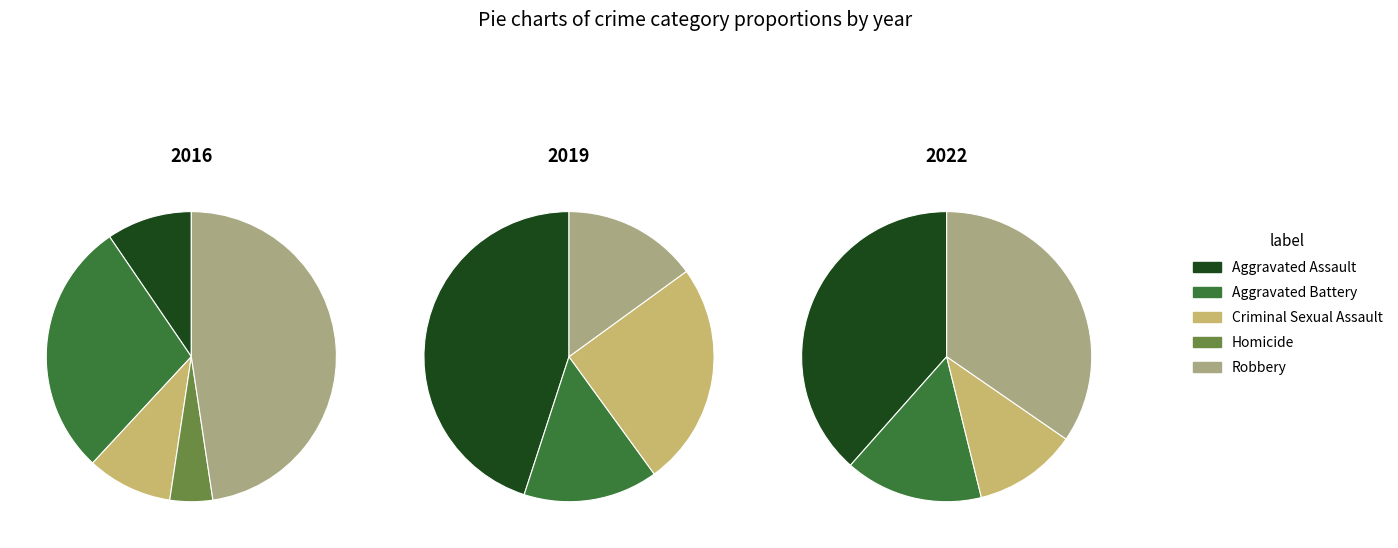

Which slice is the largest?

Robbery